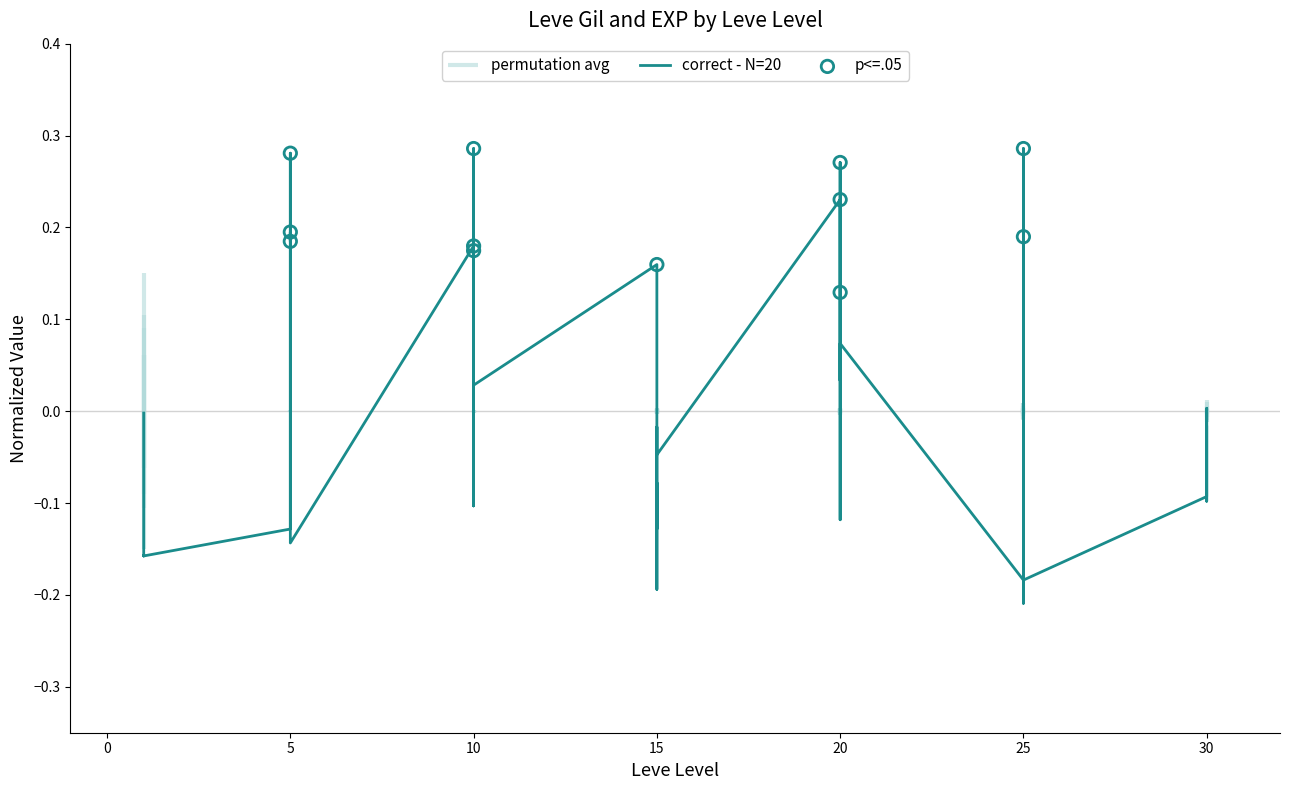

What is the change in value from 5 to 30?

+0.1